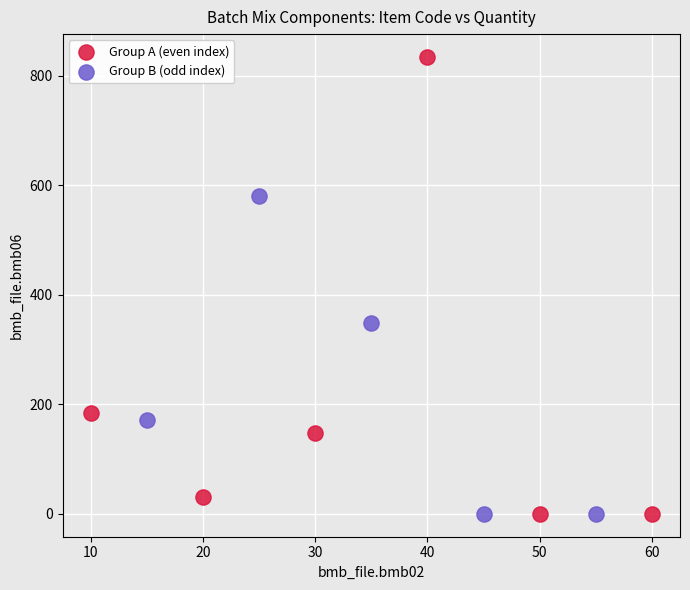

Which series has the largest Y range (max minus min)?

Group A (even index)